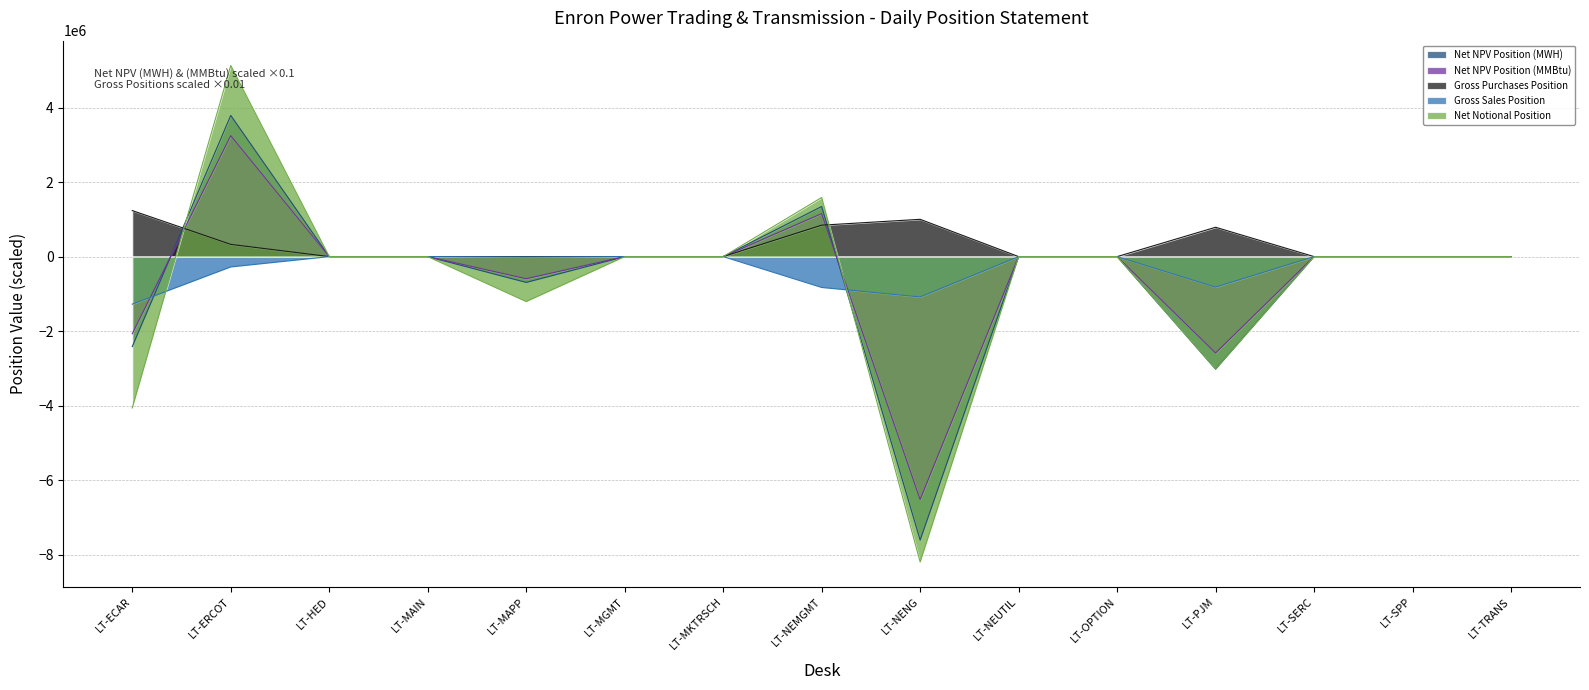

Does the chart have visible grid lines?

Yes